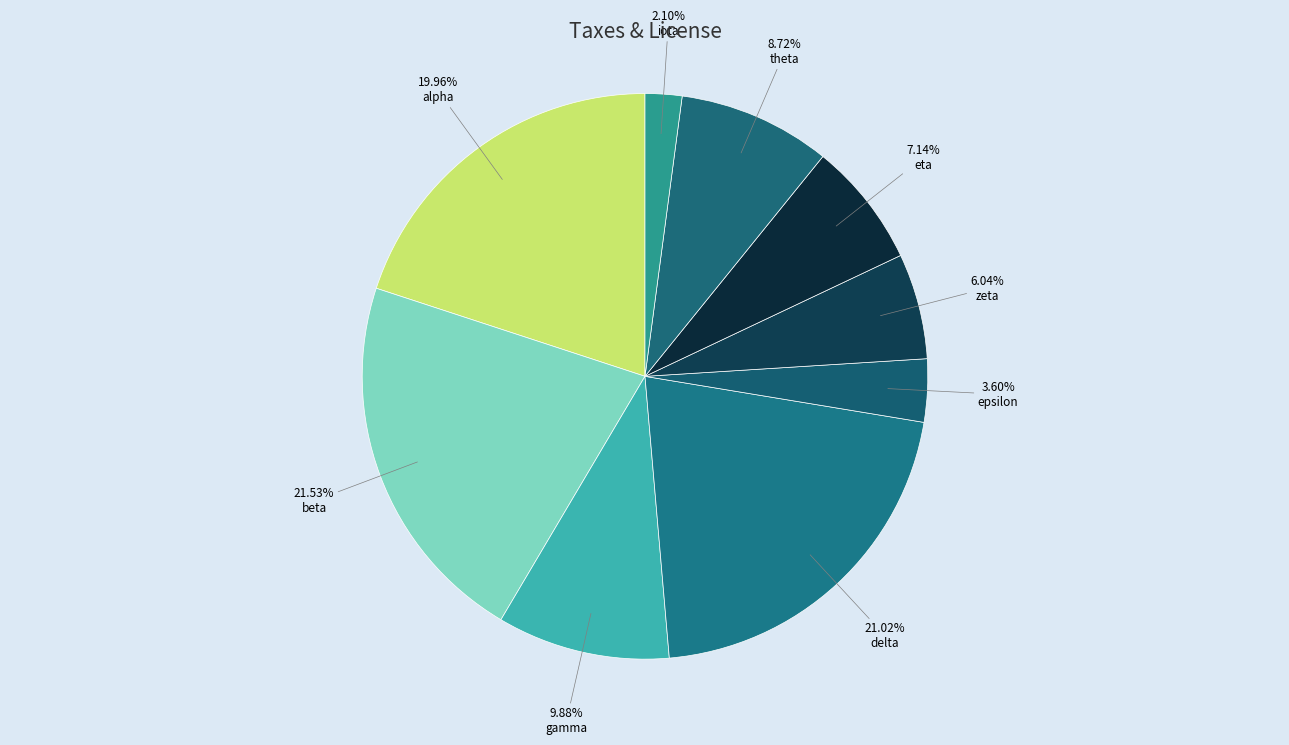

What percentage is the eta slice, to the nearest percent?

7%